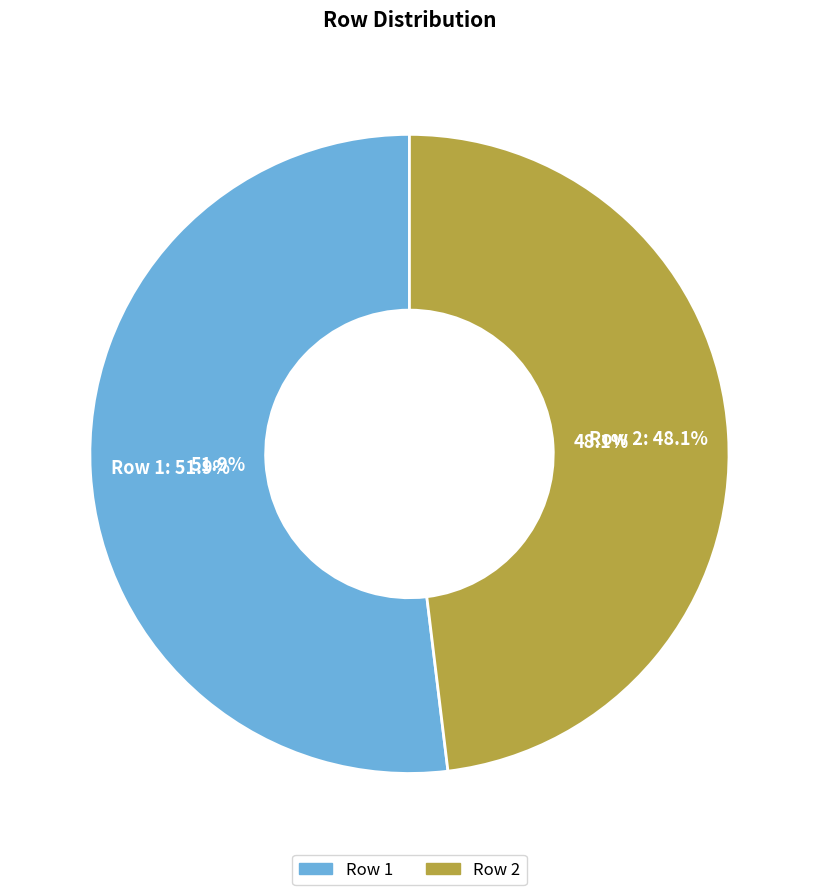

Which category has the smallest portion of the pie?

2